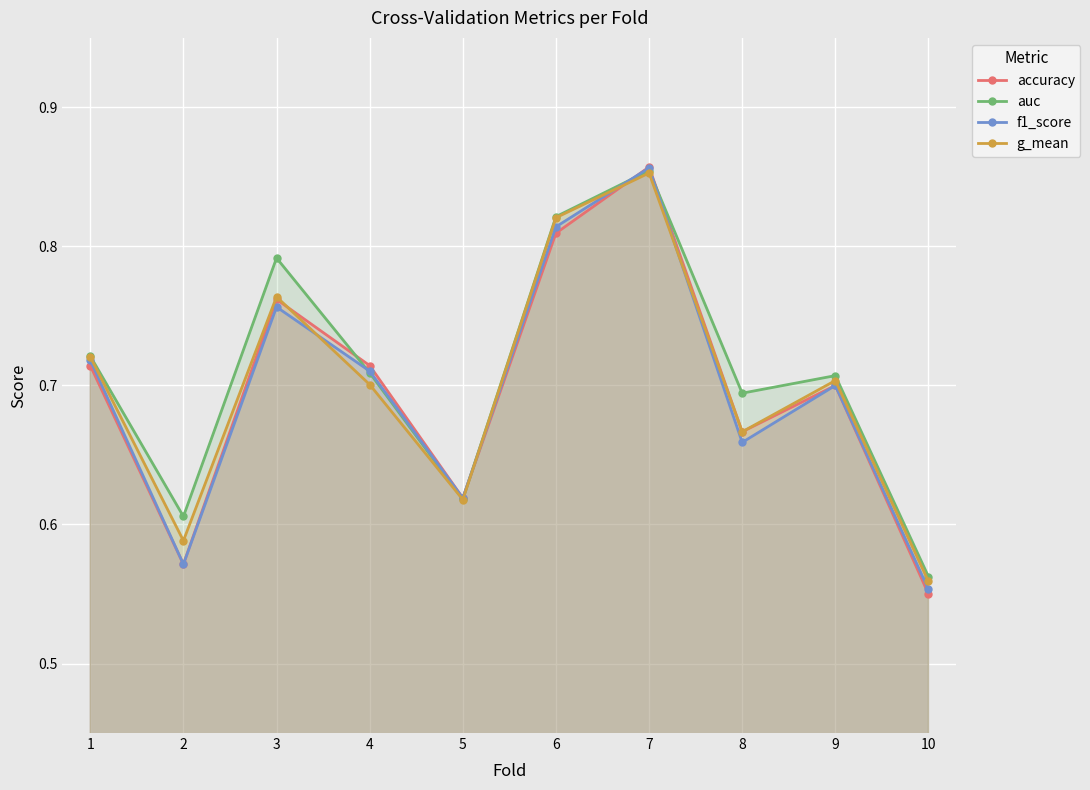

Read the auc value at 10.

0.6